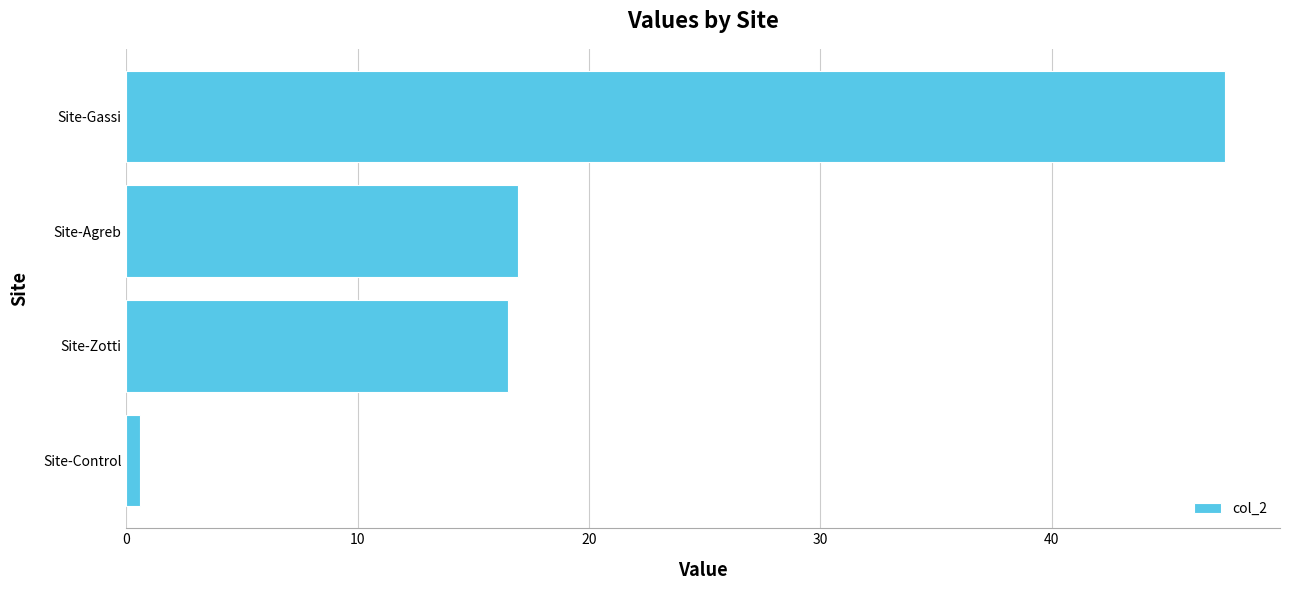

Count the number of categories in the chart.

4